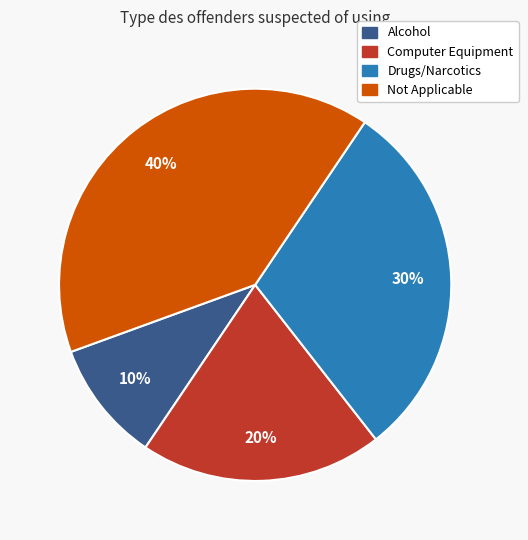

To the nearest percent, what is the combined percentage of Alcohol and Computer Equipment?

30%